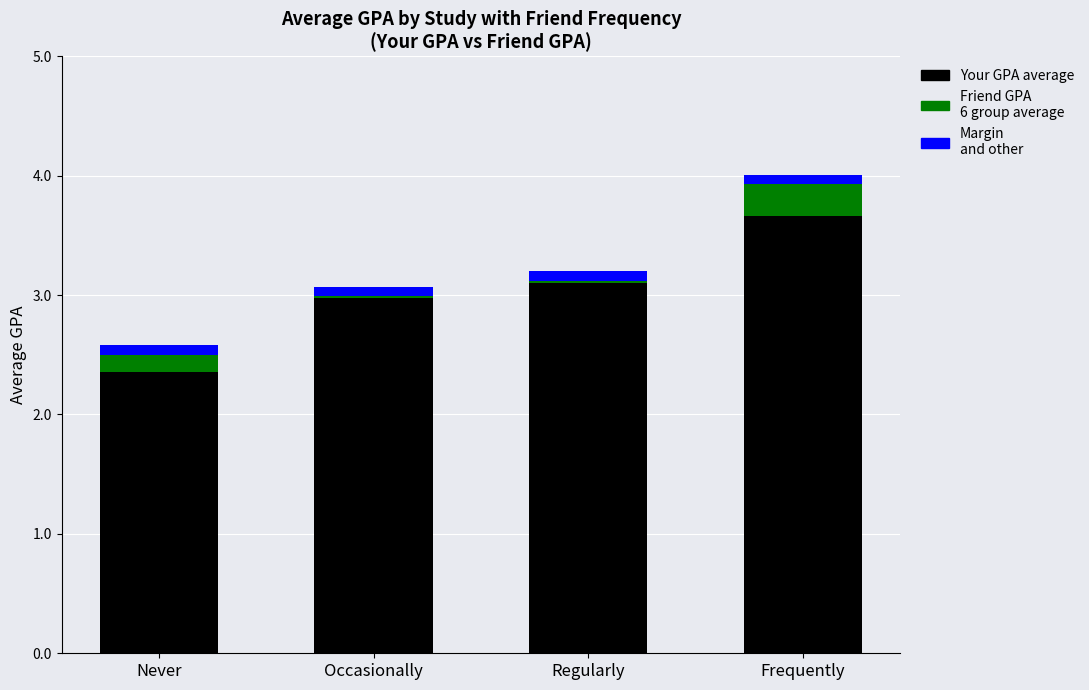

At which category is the sum across all series the highest?

Frequently